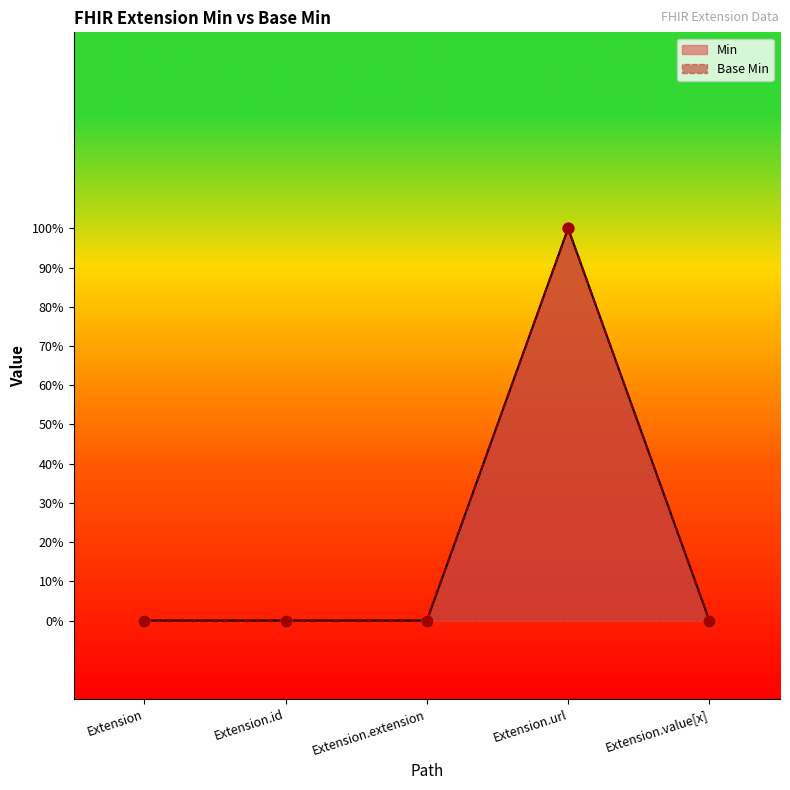

Which series has the widest spread of Y values?

Min